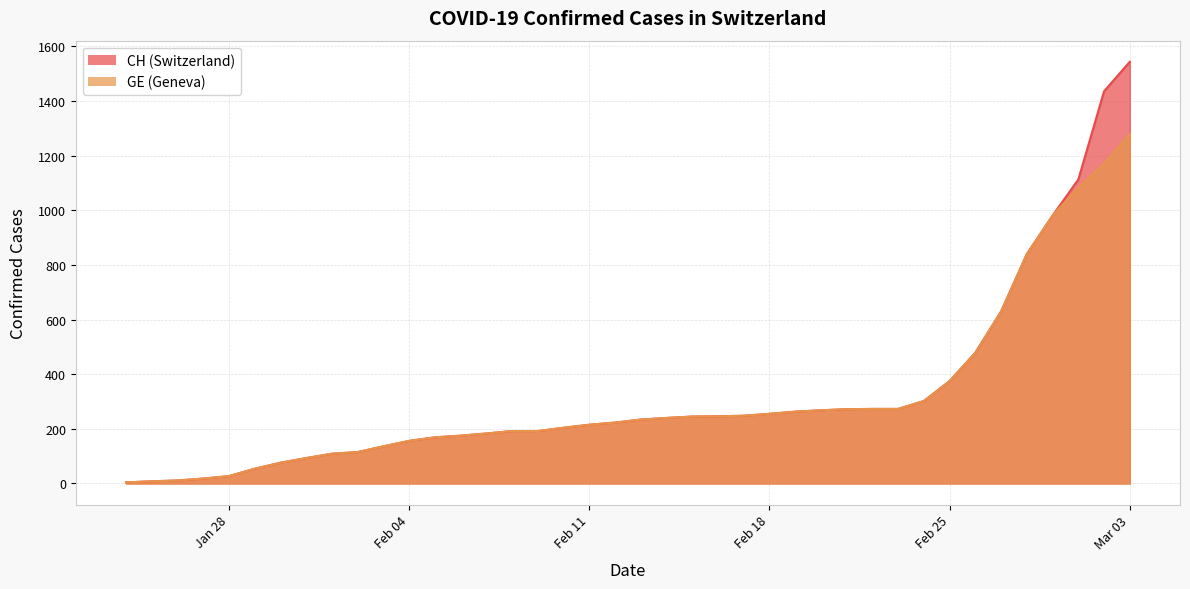

True or false: CH has more than 1 interior local peaks.

False